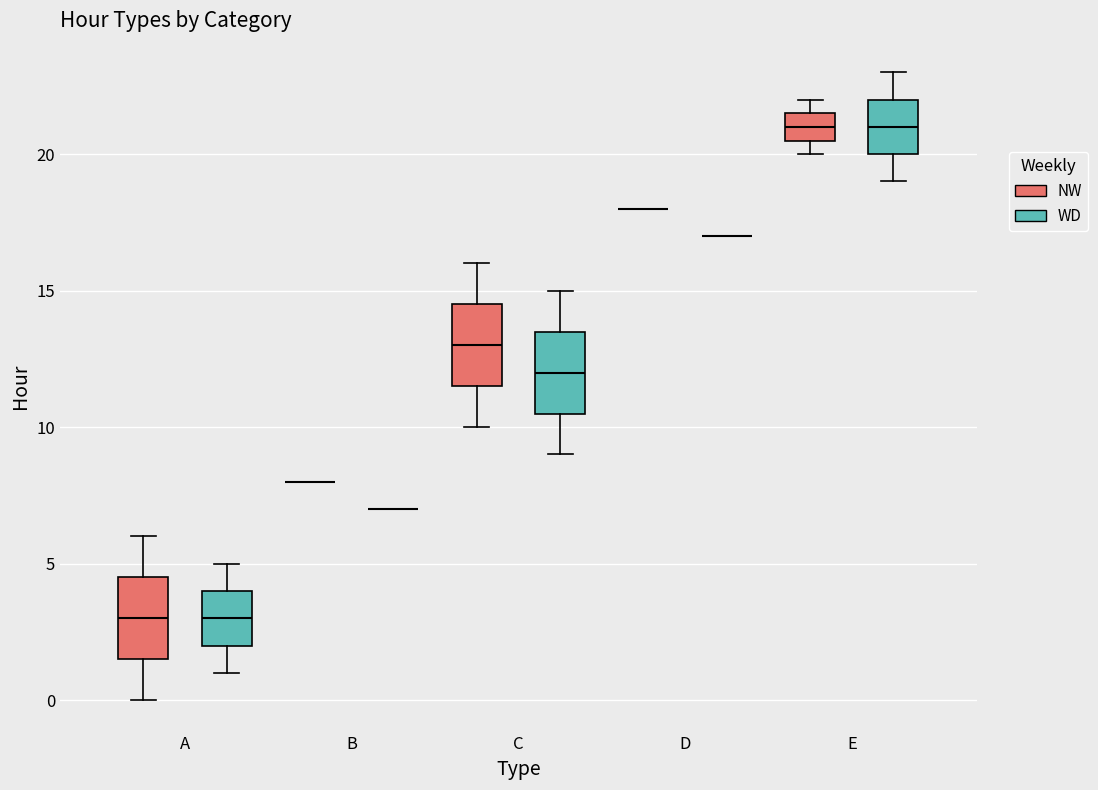

Reading left to right, read every box against the y-axis: the position of its median line, the range the box covers, and the ends of its whiskers. The values are not printed on the chart, so give them approximately, as read against the axis.

A (NW): median 3.0, box 1.5 to 4.5, whiskers 0.0 to 6.0
A (WD): median 3.0, box 2.0 to 4.0, whiskers 1.0 to 5.0
B (NW): box collapsed to a line at 8.0, whiskers 8.0 to 8.0
B (WD): box collapsed to a line at 7.0, whiskers 7.0 to 7.0
C (NW): median 13.0, box 11.5 to 14.5, whiskers 10.0 to 16.0
C (WD): median 12.0, box 10.5 to 13.5, whiskers 9.0 to 15.0
D (NW): box collapsed to a line at 18.0, whiskers 18.0 to 18.0
D (WD): box collapsed to a line at 17.0, whiskers 17.0 to 17.0
E (NW): median 21.0, box 20.5 to 21.5, whiskers 20.0 to 22.0
E (WD): median 21.0, box 20.0 to 22.0, whiskers 19.0 to 23.0